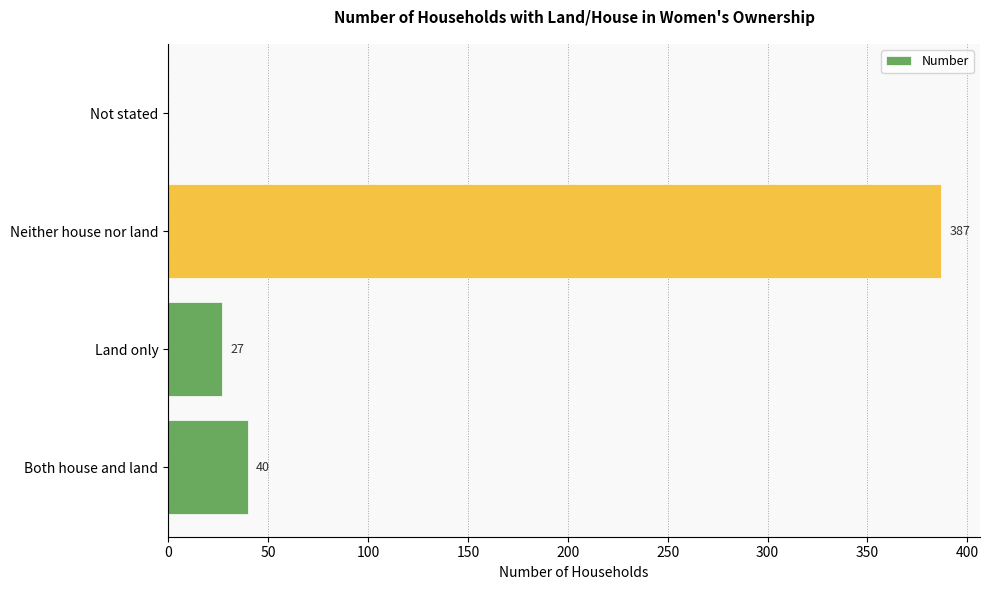

Is it true that the value at Not stated is -159?

False